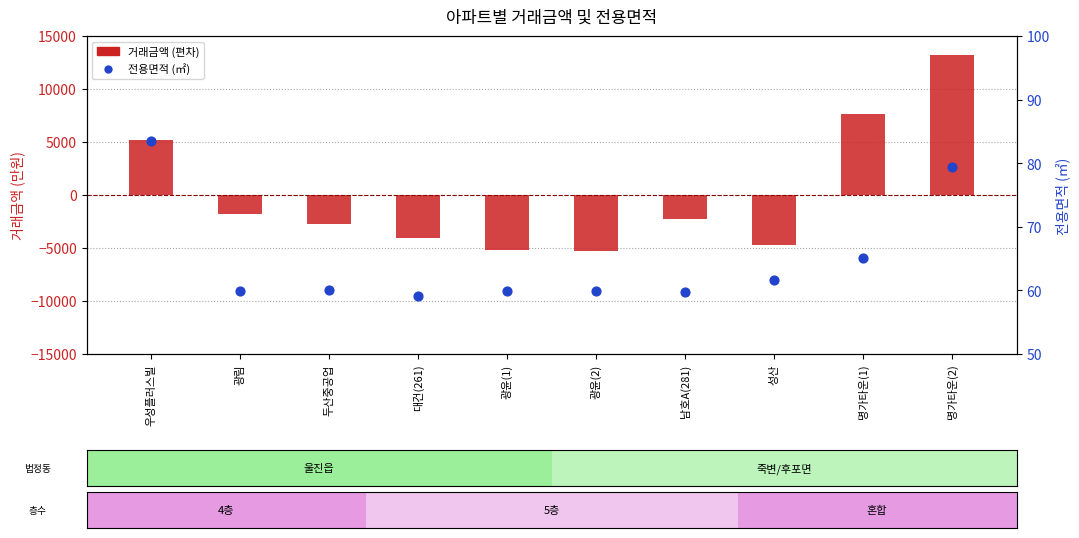

At which category is the sum across all series the highest?

명가타운(2)